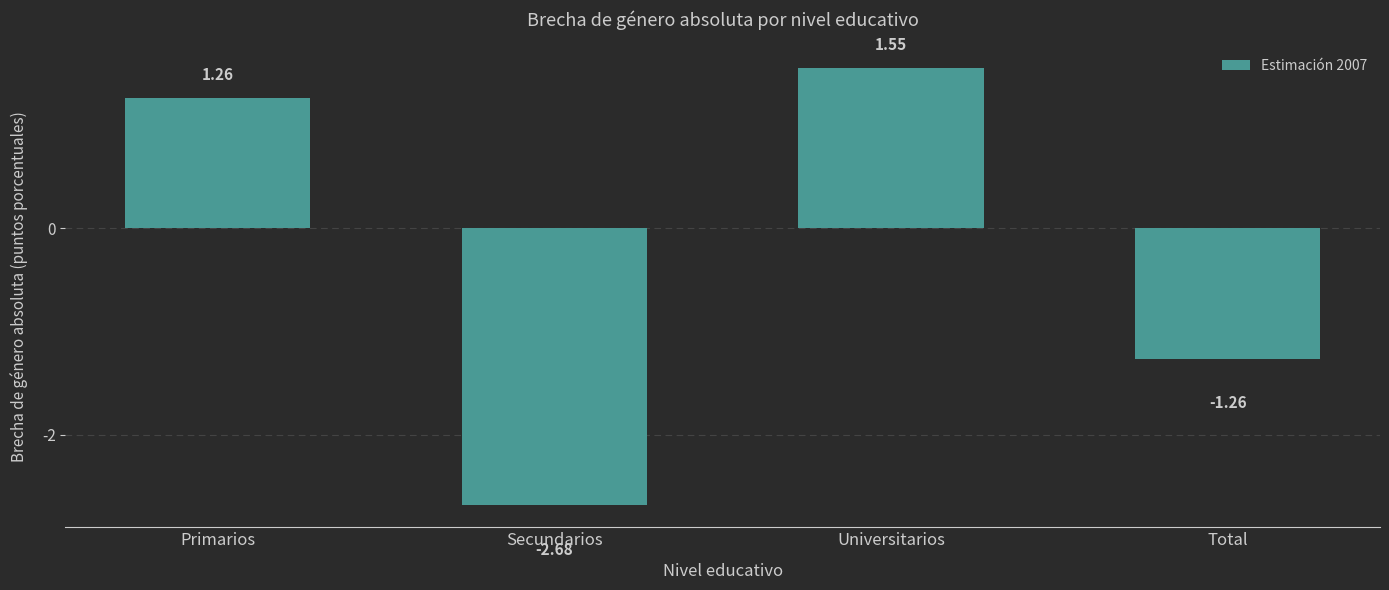

How many negative values are there?

2